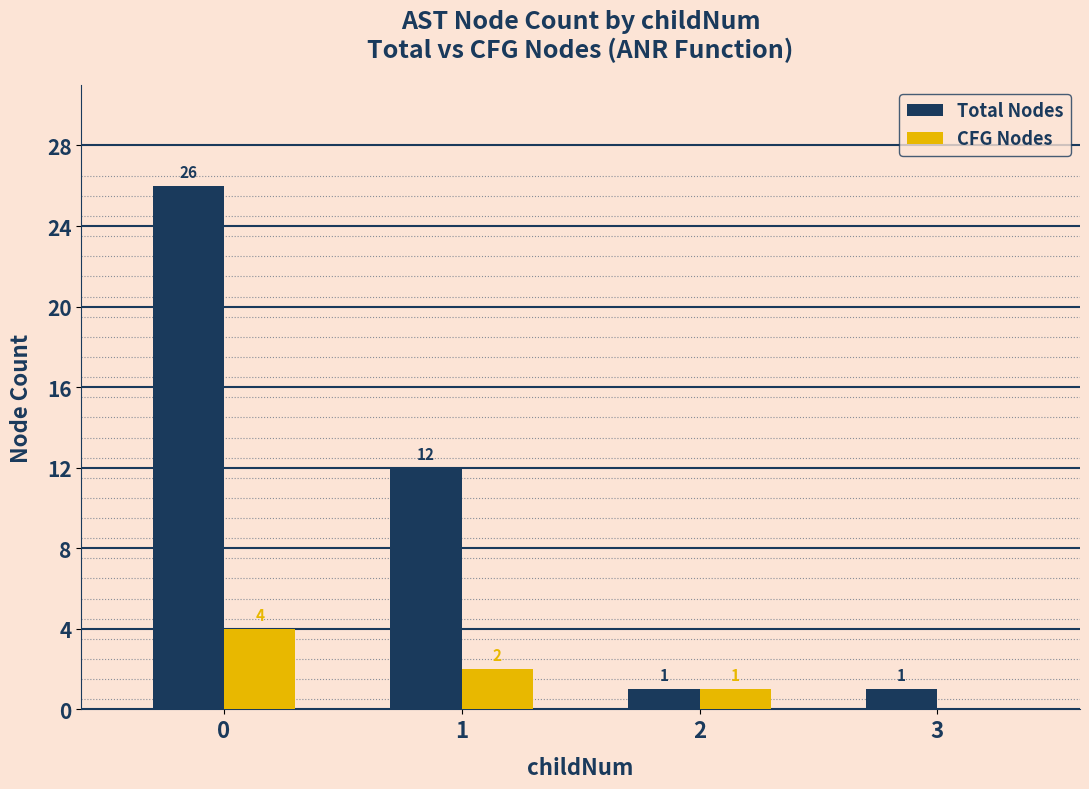

Which series changed the most between 1 and 2?

Total Nodes